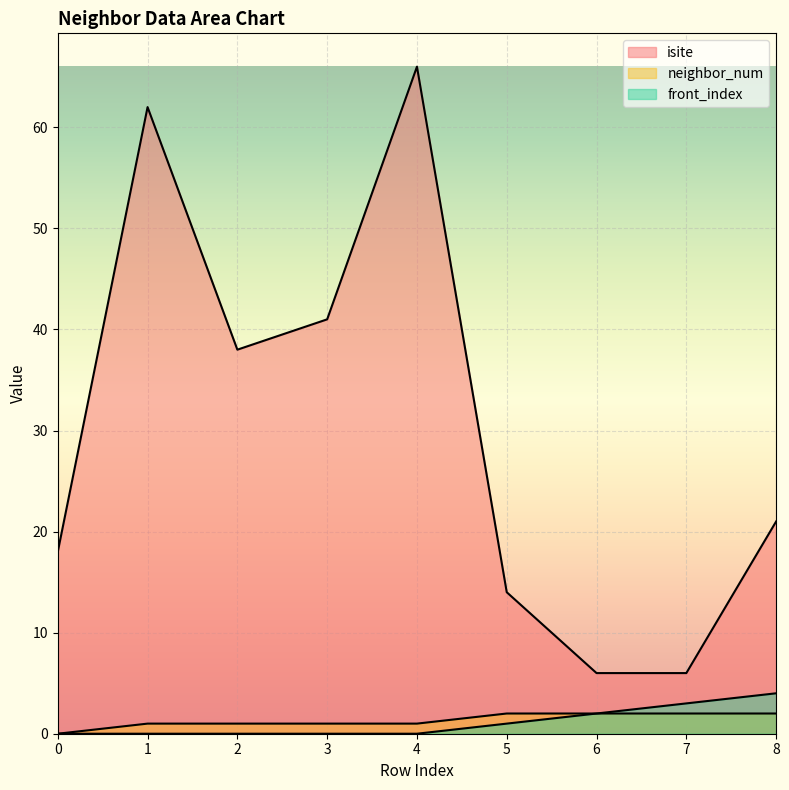

True or false: front_index and isite cross at least once.

False